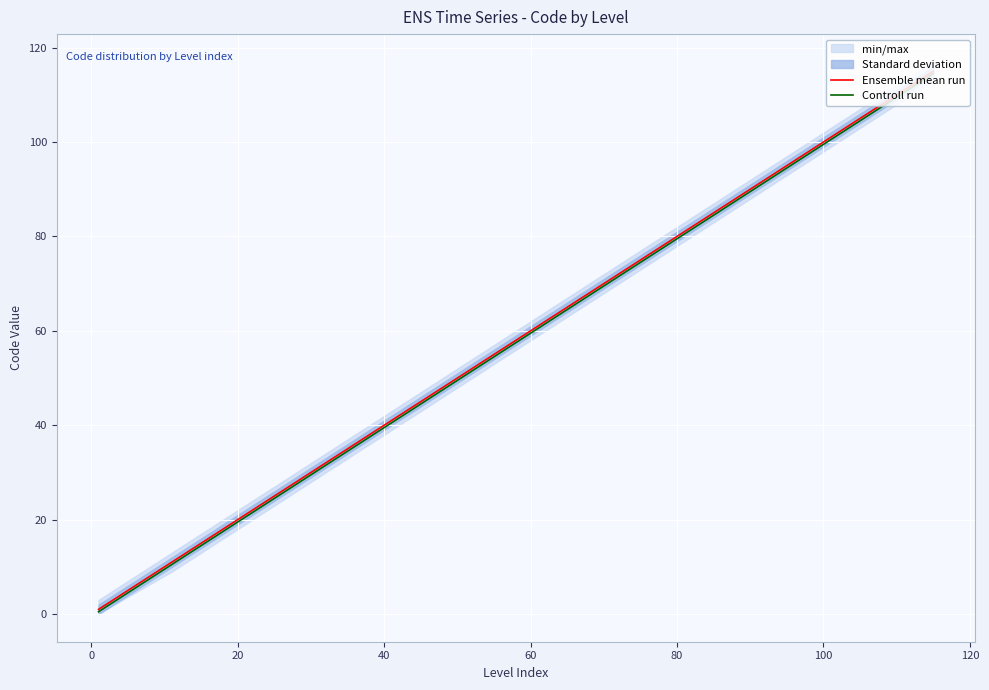

What is the maximum value for Controll run?

114.5